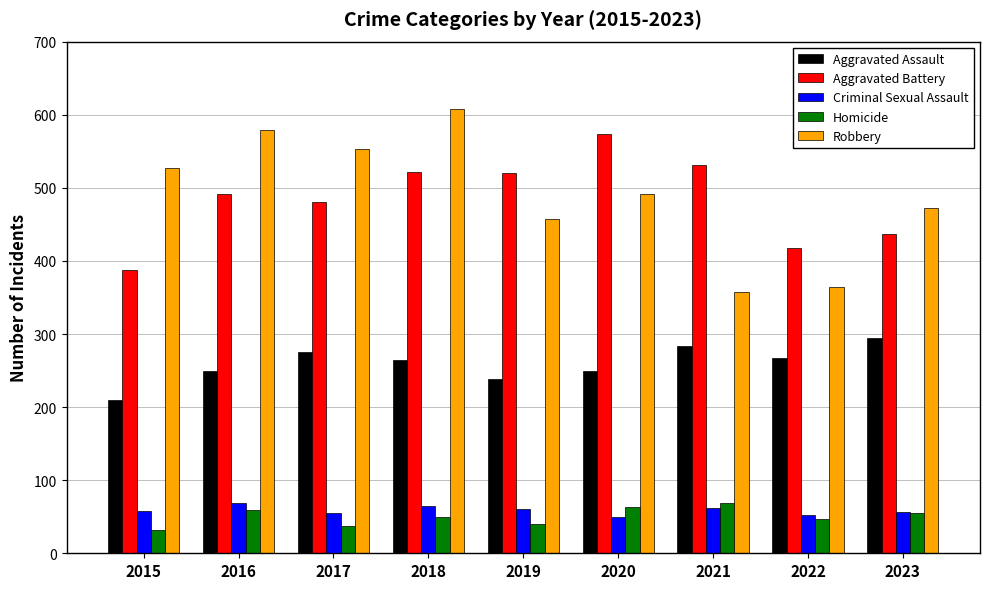

What is the value of the Criminal Sexual Assault bar at the 3rd from the left?

55